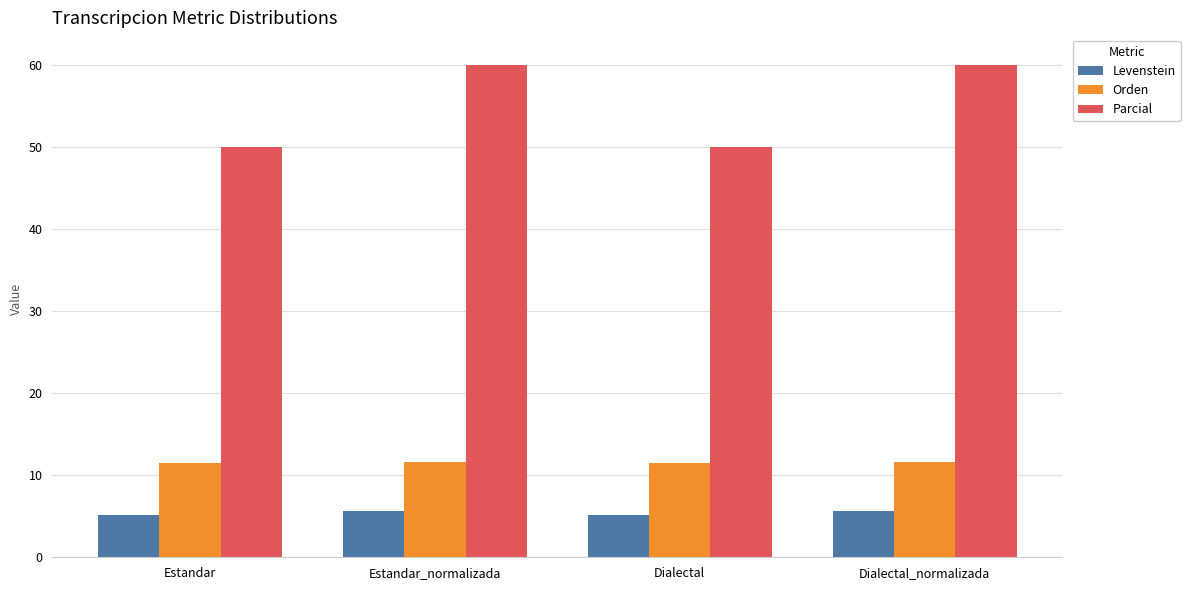

What is the minimum value for Orden?

11.5